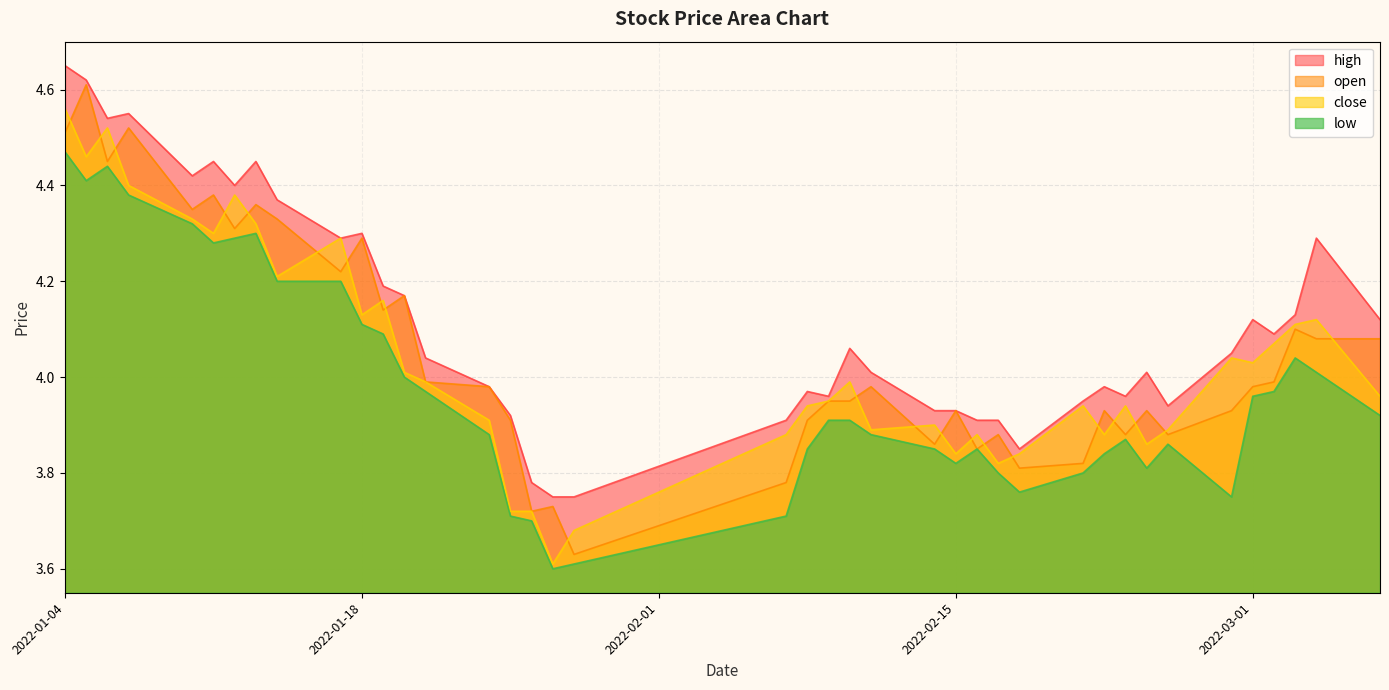

How many distinct data groups are displayed?

4